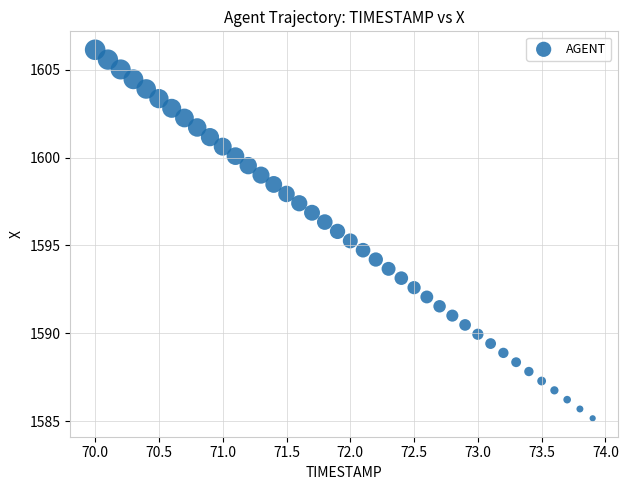

What is the range of X values (max minus min)?

3.9